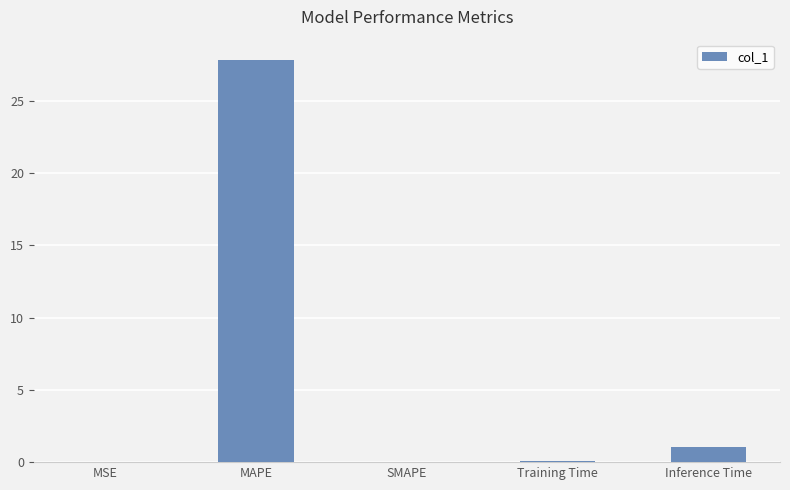

The chart shows a value of -10.2 at SMAPE. True or false?

False